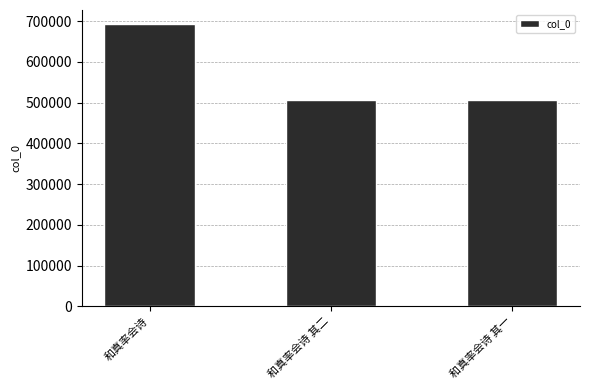

Which label corresponds to the largest value in the chart?

和真率会诗